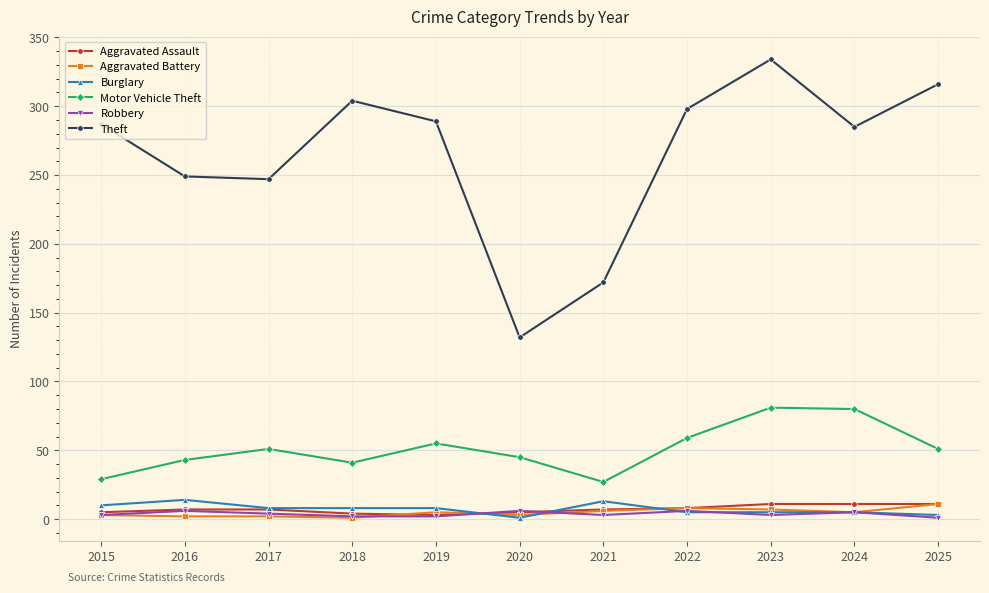

Is it true that Theft equals 287 at 2015?

True